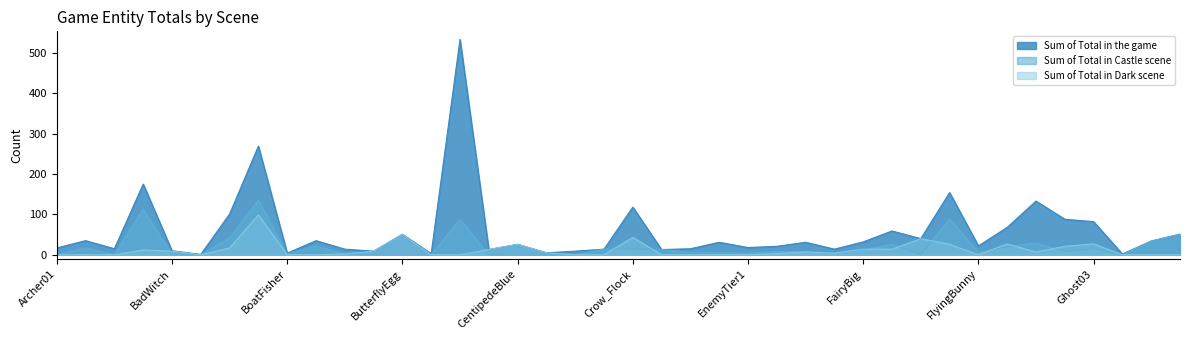

Between EnemyTier0 and Ghost03, which is larger?

Ghost03